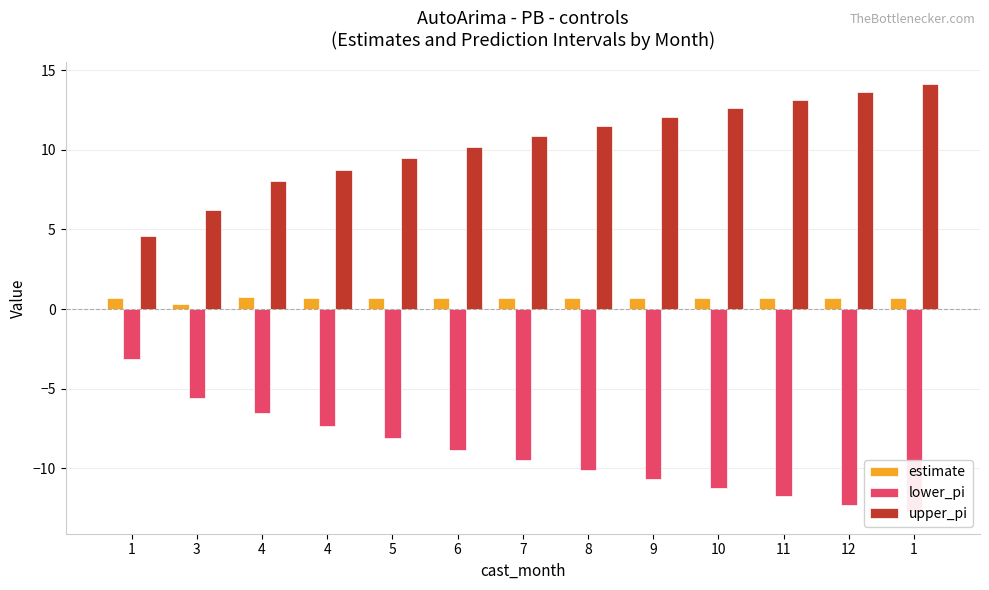

Reading left to right, what are all the values shown in this chart?

estimate: 0.7	0.3	0.8	0.7	0.7	0.7	0.7	0.7	0.7	0.7	0.7	0.7	0.7
lower_pi: -3.1	-5.6	-6.5	-7.4	-8.1	-8.8	-9.5	-10.1	-10.7	-11.2	-11.8	-12.3	-12.8
upper_pi: 4.6	6.2	8.1	8.7	9.5	10.2	10.9	11.5	12.1	12.6	13.2	13.7	14.2